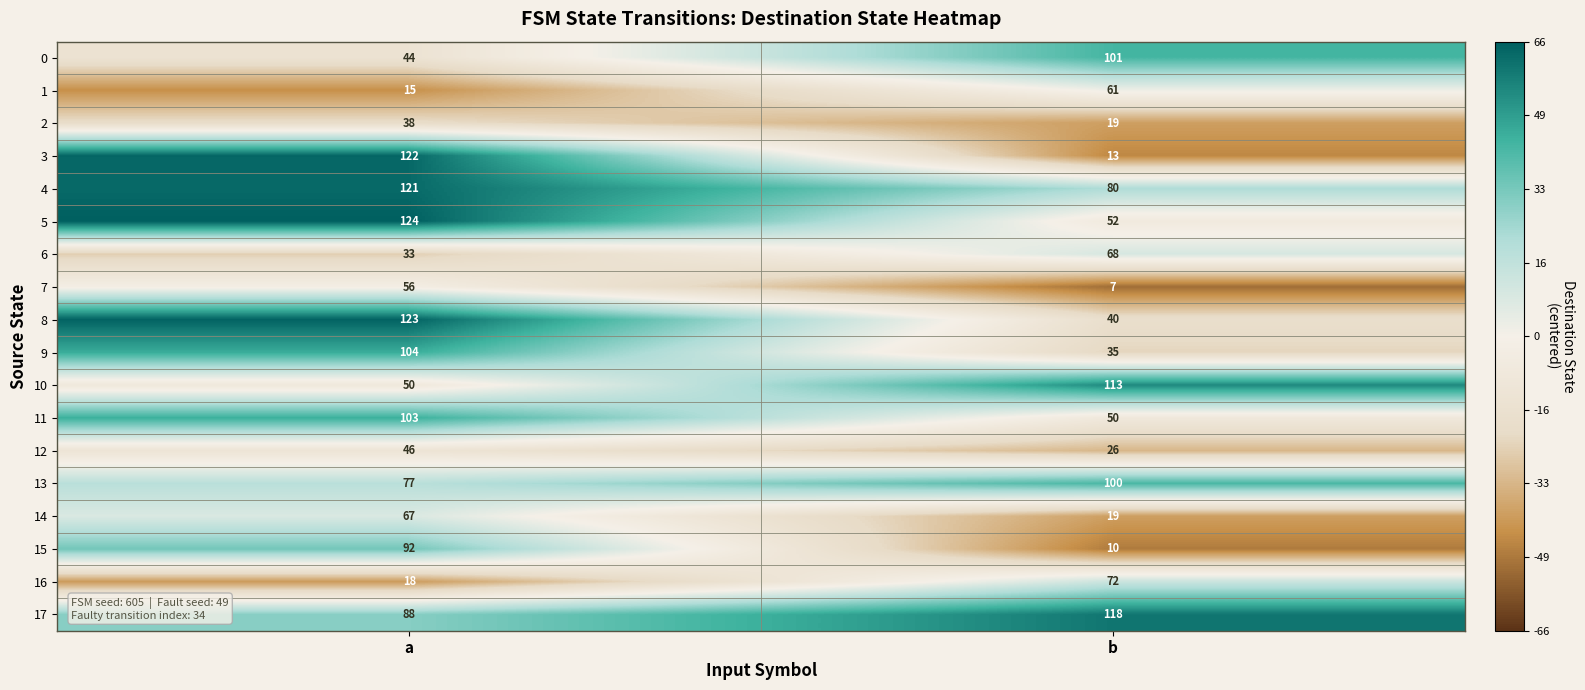

What is the difference between the maximum and minimum values in the 1 series?

46